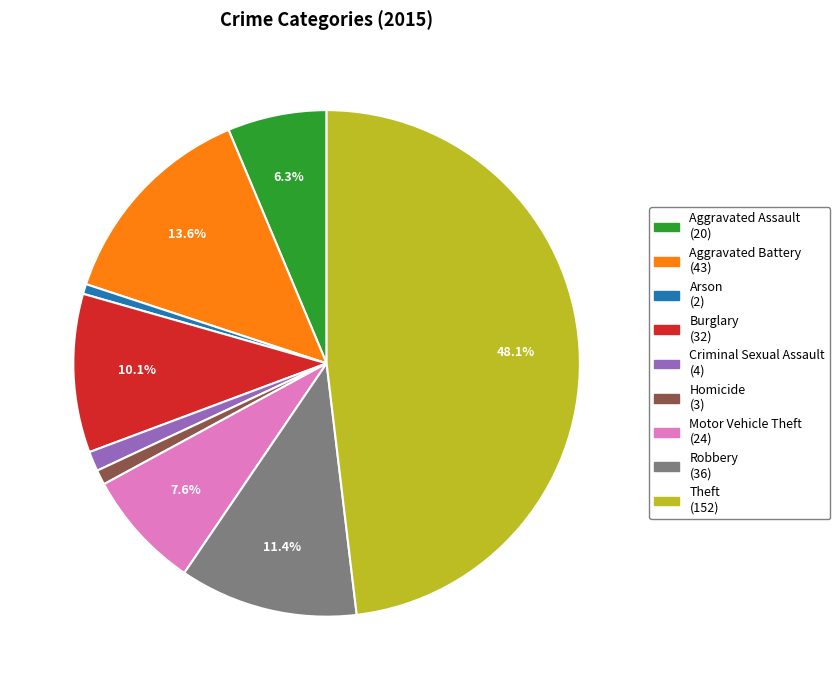

How many slices are in this pie chart?

9